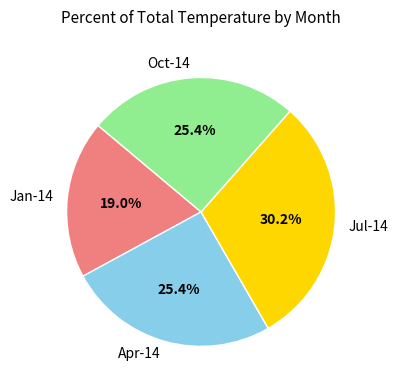

Is it true that Jul-14 is 16% of the pie?

False